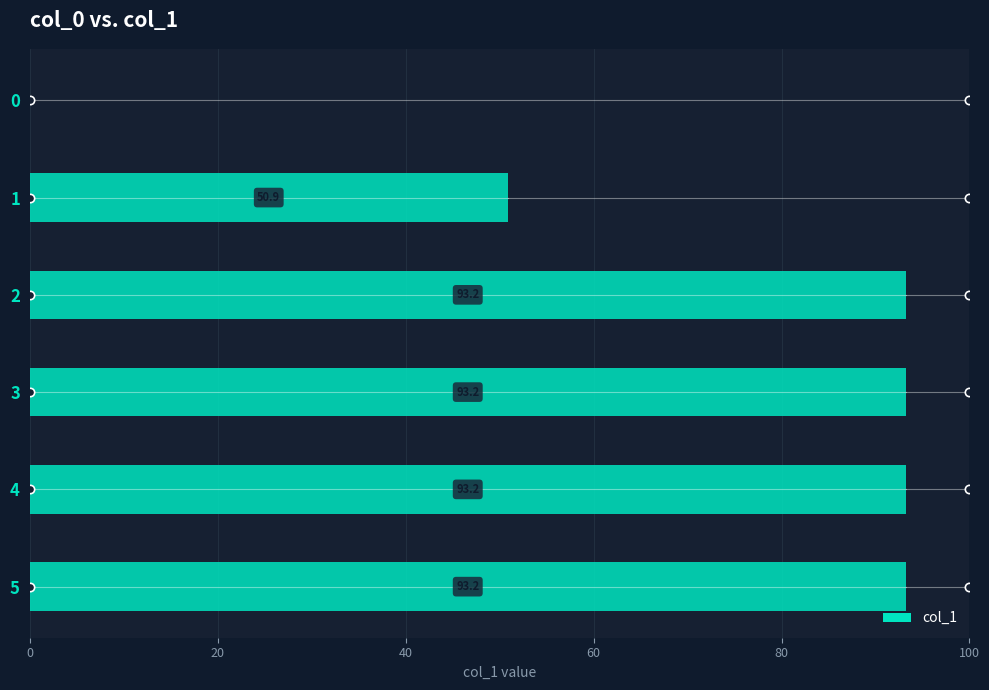

What is the sum of the values at 1 and 3?

144.1